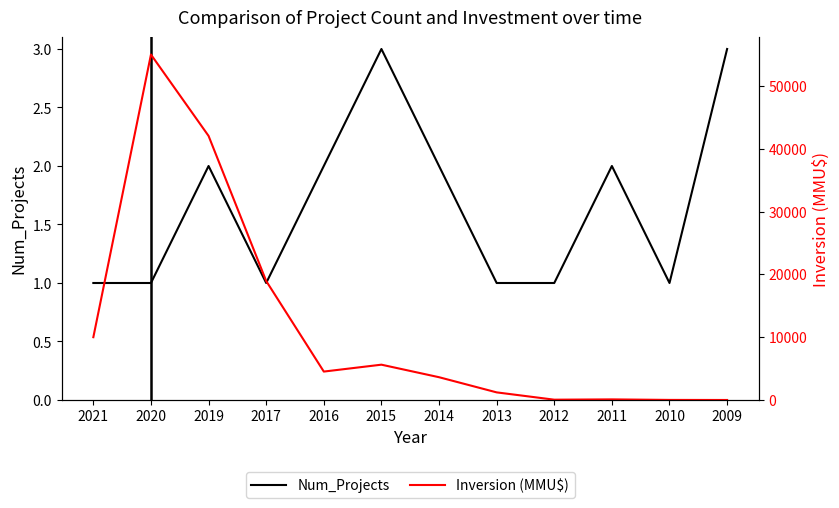

What is the smallest value displayed?

1